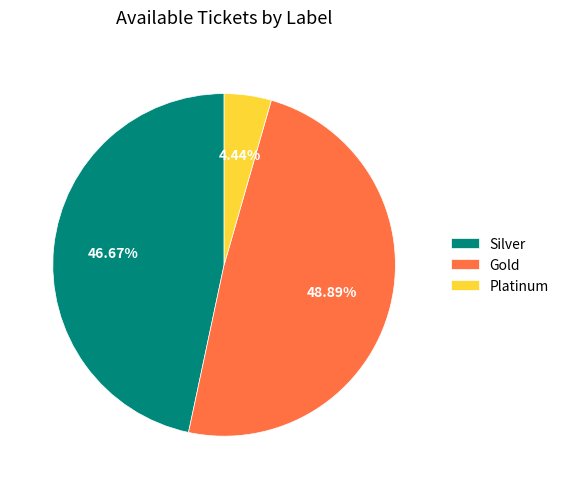

Is the sum of Platinum and Silver greater than half?

Yes